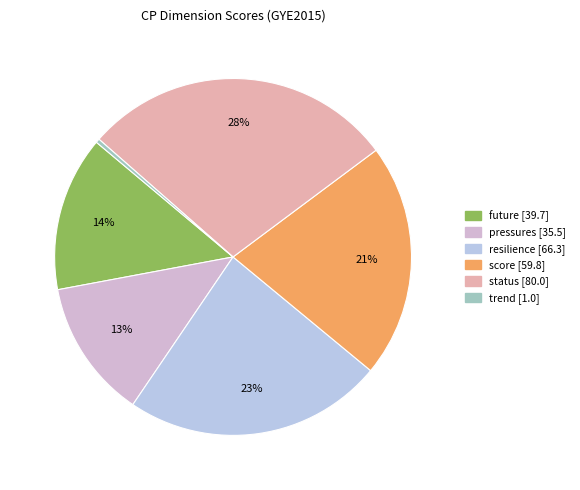

Which has a higher value, resilience or status?

status